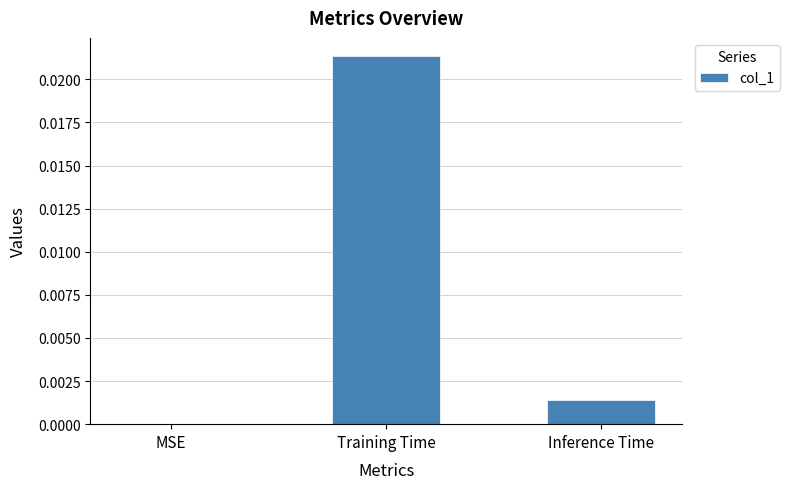

Between Training Time and Inference Time, which is larger?

Training Time